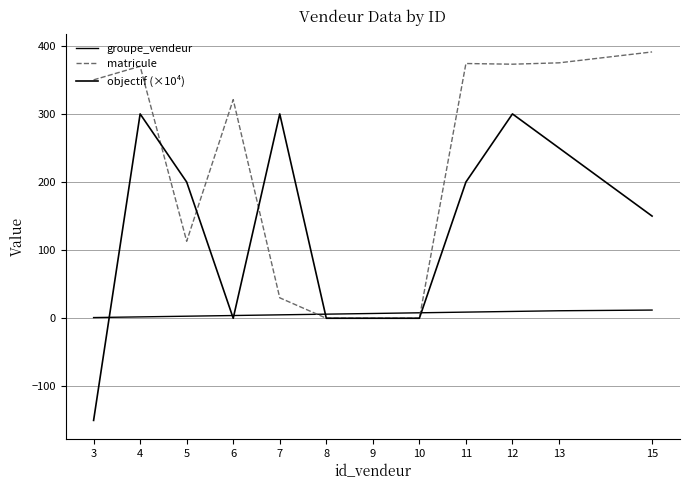

Reading left to right, transcribe all the data shown in this chart.

groupe_vendeur: 3=1	4=2	5=3	6=4	7=5	8=6	9=7	10=8	11=9	12=10	13=11	15=12
matricule: 3=350	4=370	5=113	6=321	7=30	8=0	9=0	10=0	11=374	12=373	13=375	15=391
objectif (×10⁴): 3=-150	4=300	5=200	6=0	7=300	8=0	9=0	10=0	11=200	12=300	13=250	15=150